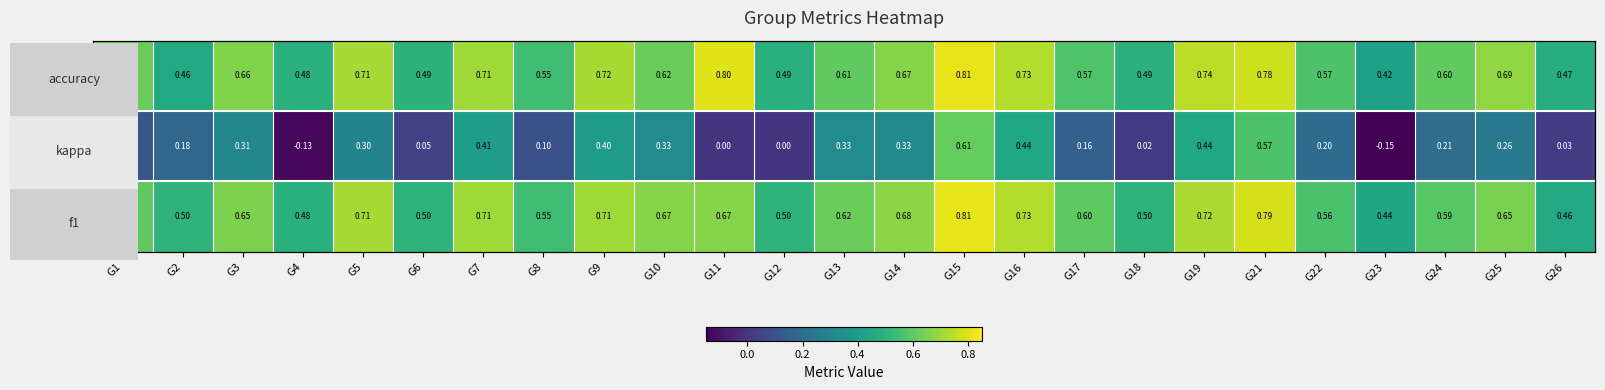

Rank the series at G6 from highest to lowest value.

accuracy, f1, kappa